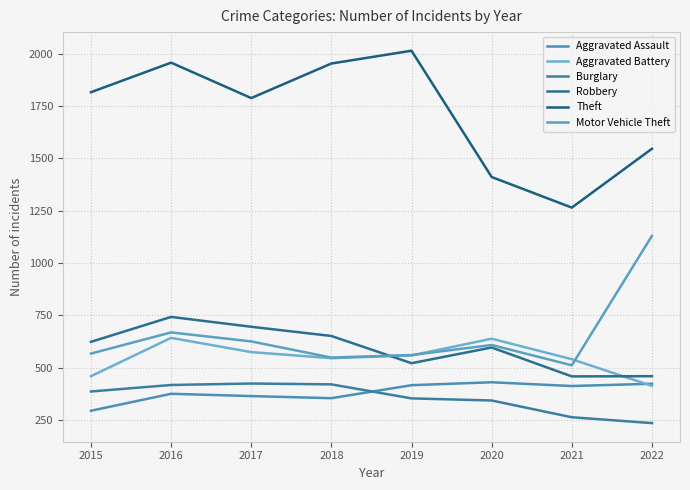

Is this an area chart (filled region under the line)?

No